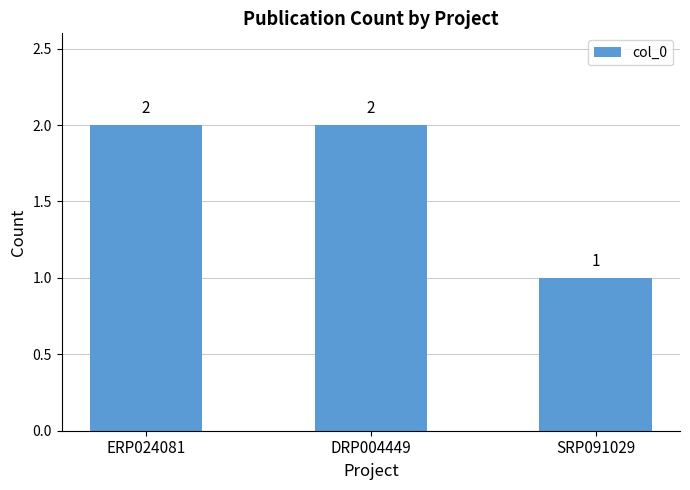

At which label is the value closest to 1?

SRP091029